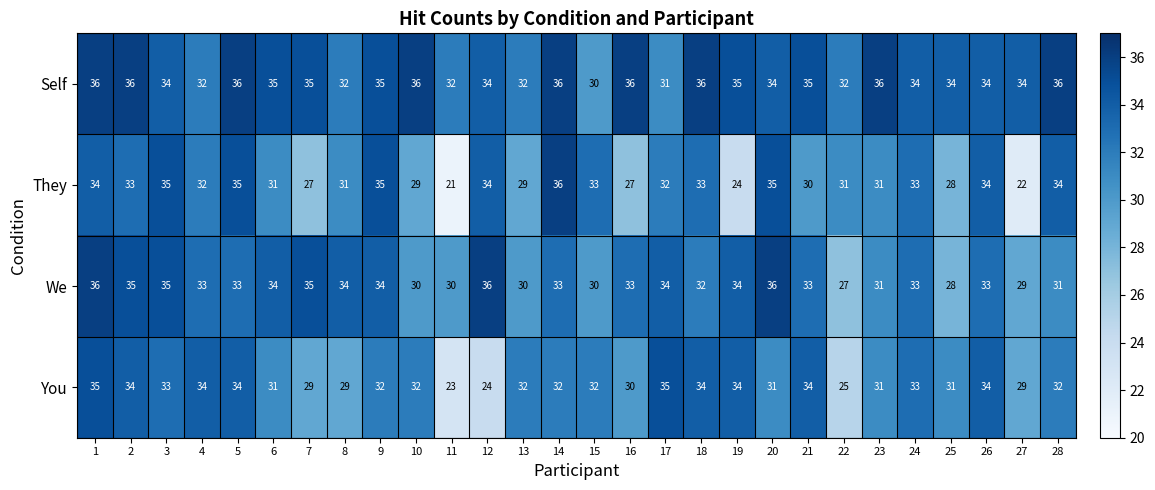

At 10, list the series in order from smallest to largest.

They, We, You, Self